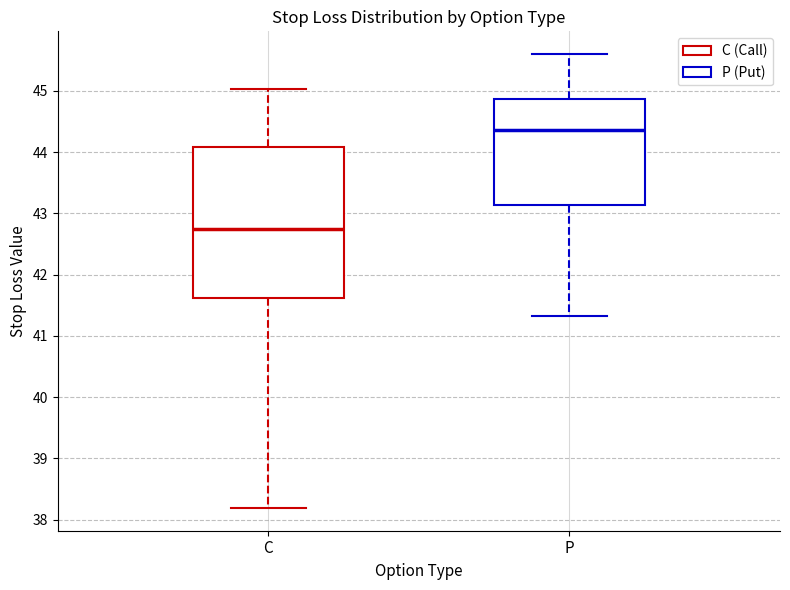

Reading left to right, read every box against the y-axis: the position of its median line, the range the box covers, and the ends of its whiskers. The values are not printed on the chart, so give them approximately, as read against the axis.

C: median 42.8, box 41.6 to 44.1, whiskers 38.2 to 45.0
P: median 44.4, box 43.1 to 44.9, whiskers 41.3 to 45.6